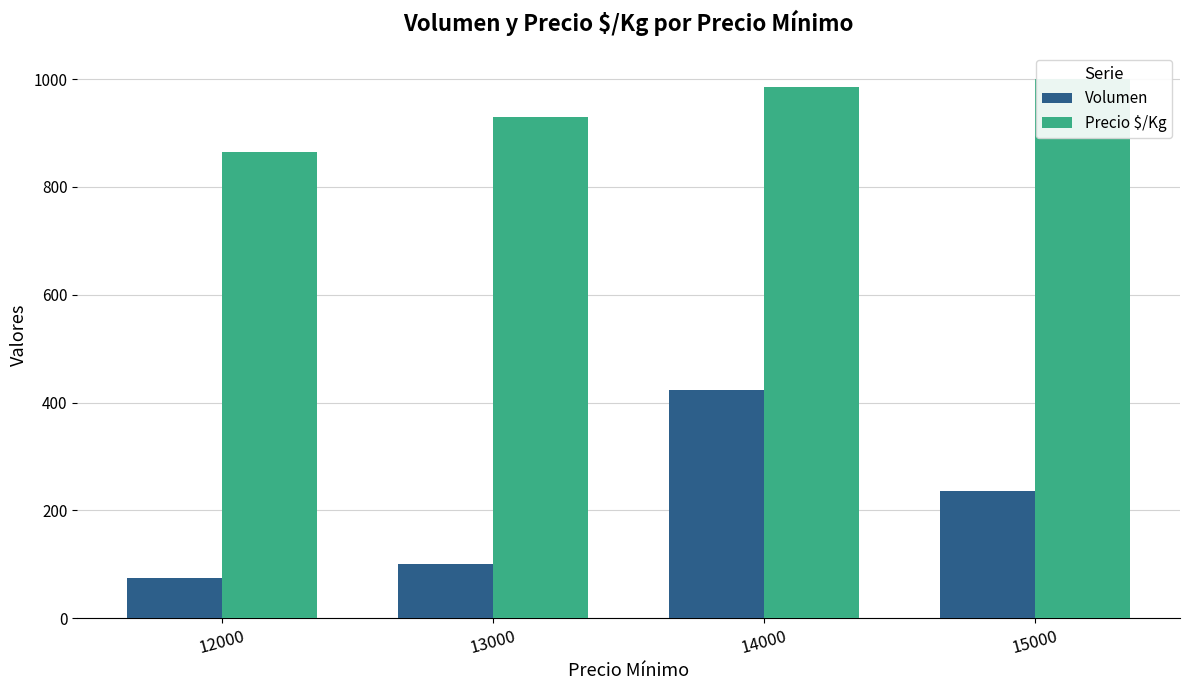

What is the minimum value for Precio $/Kg?

864